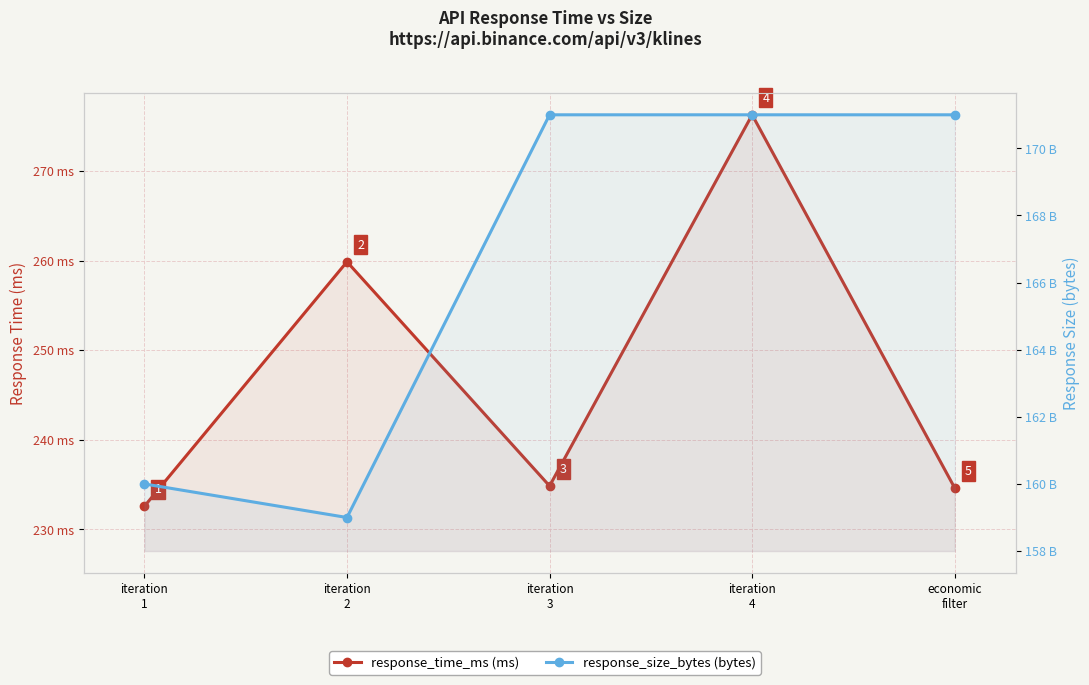

Reading left to right, transcribe all the data shown in this chart.

response_time_ms: 232.6	259.9	234.8	276.3	234.6
response_size_bytes: 160.0	159.0	171.0	171.0	171.0